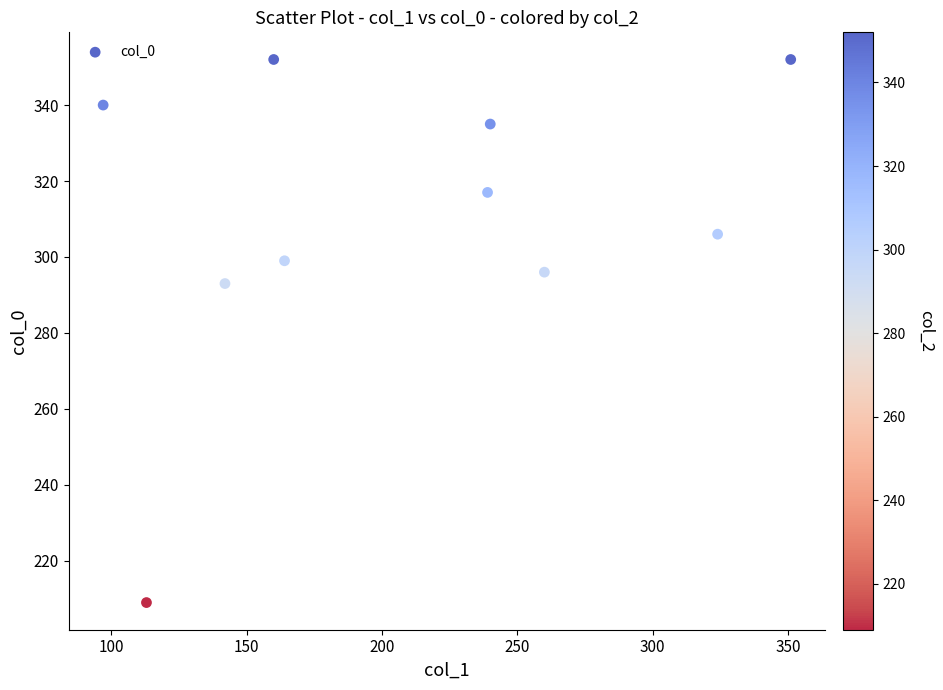

What Y value in the scatter plot is closest to 280?

293